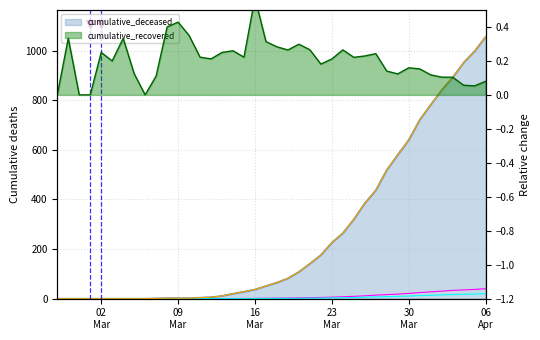

Does the chart display data point markers on the line(s)?

No